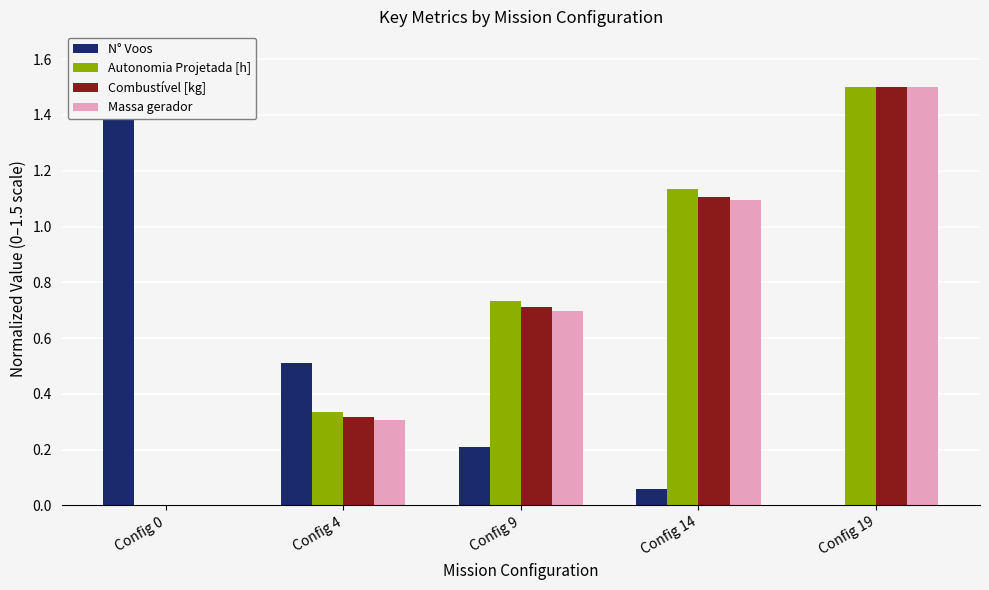

Count the number of data series in this chart.

4